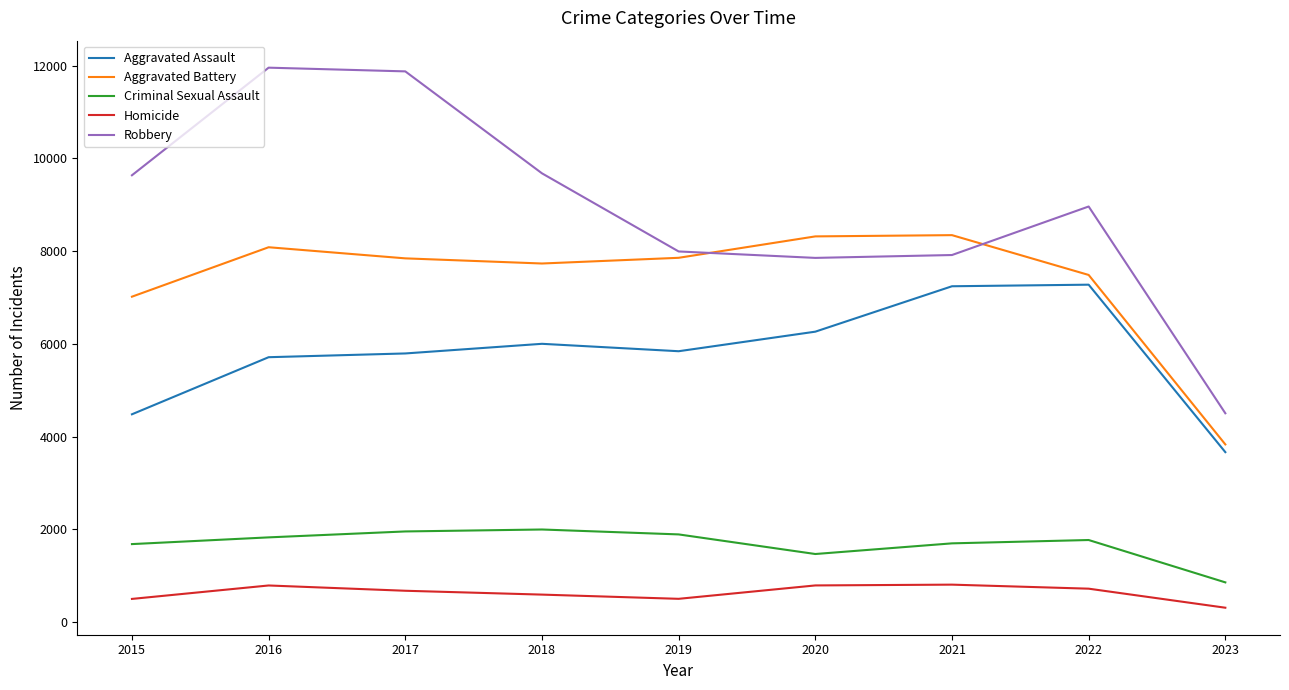

Which series has the largest range (max minus min)?

Robbery